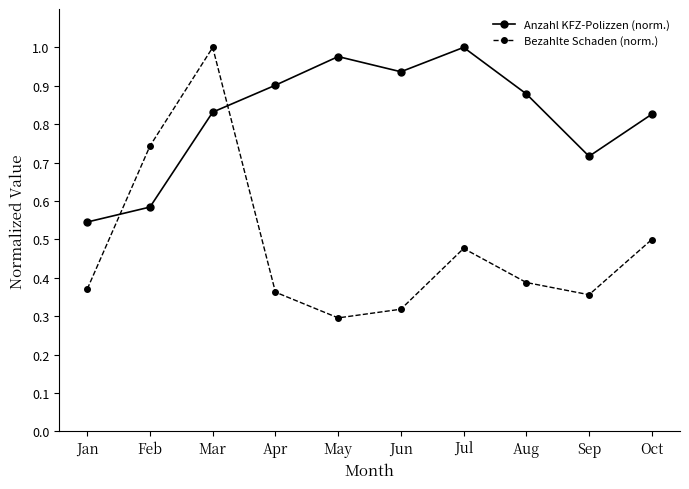

After their last crossing, which series has the higher values: Anzahl KFZ-Polizzen (norm.) or Bezahlte Schaden (norm.)?

Anzahl KFZ-Polizzen (norm.)